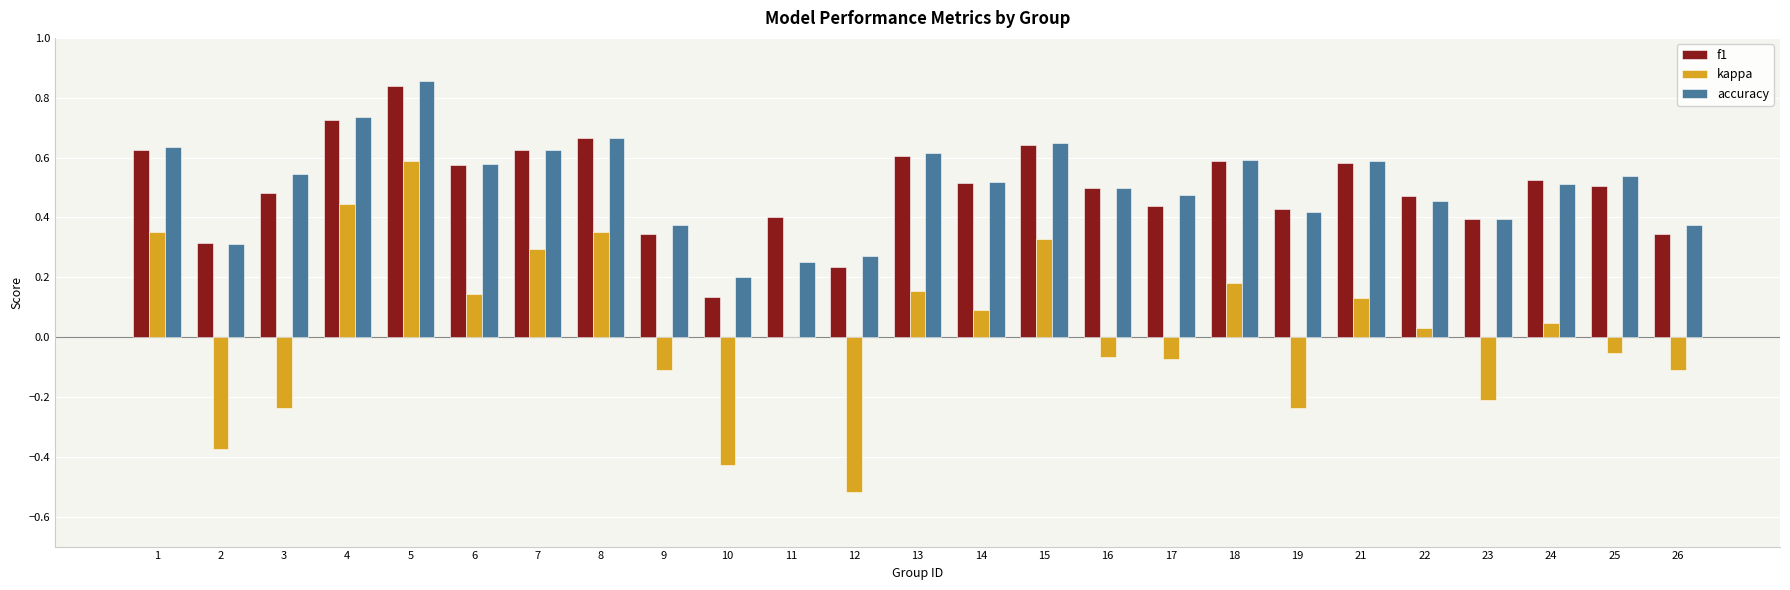

At which category is the sum across all series the highest?

5